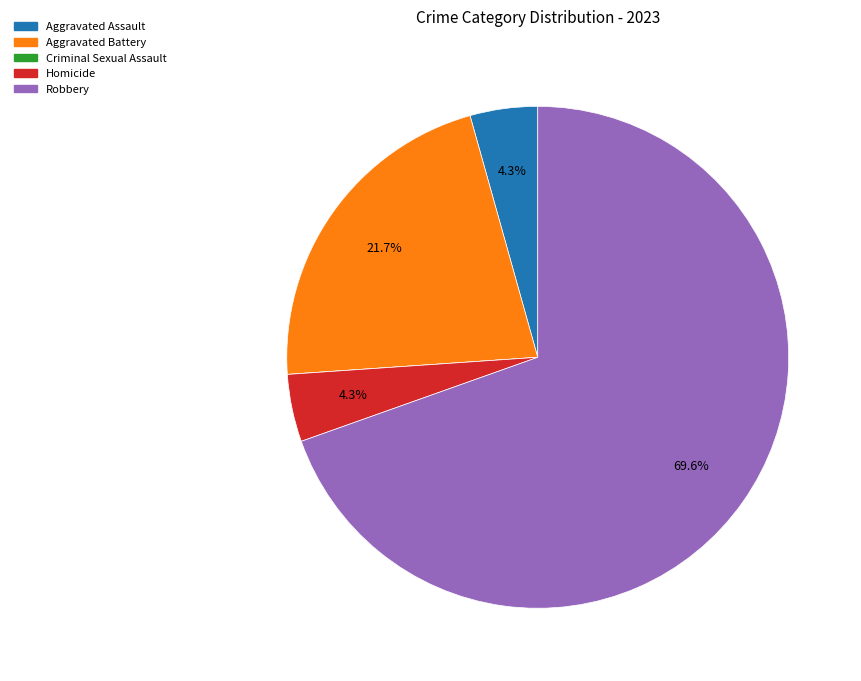

Which slice is the largest?

Robbery